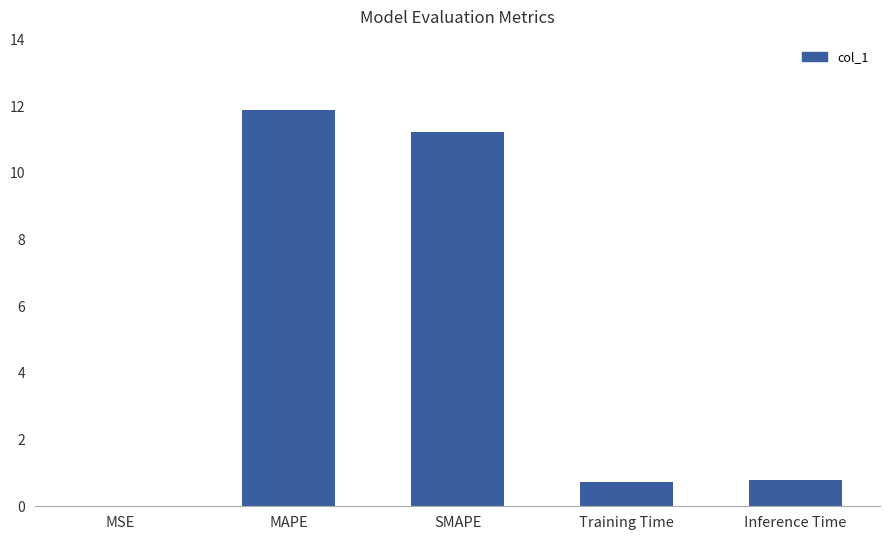

What is the sum of all values?

24.7